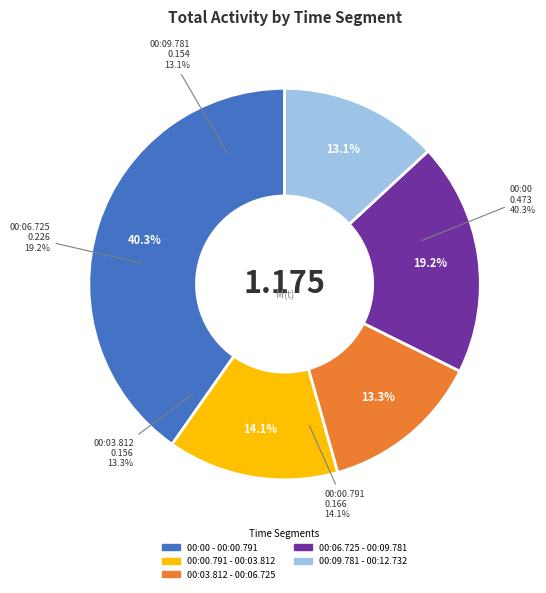

What percentage do 00:09.781 - 00:12.732 and 00:03.812 - 00:06.725 together represent?

26.4%